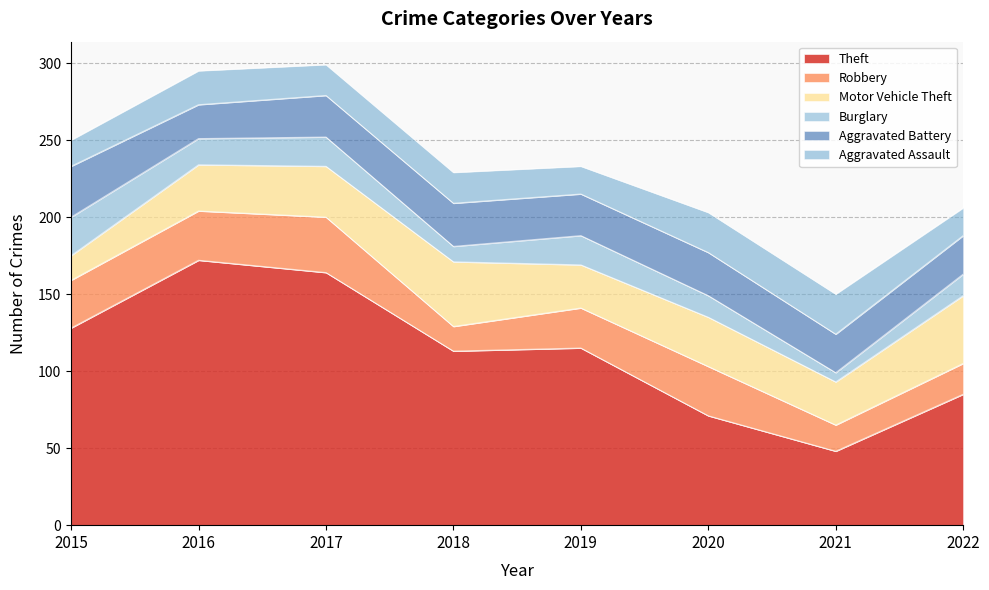

How many Aggravated Assault values are between 18 and 26?

7